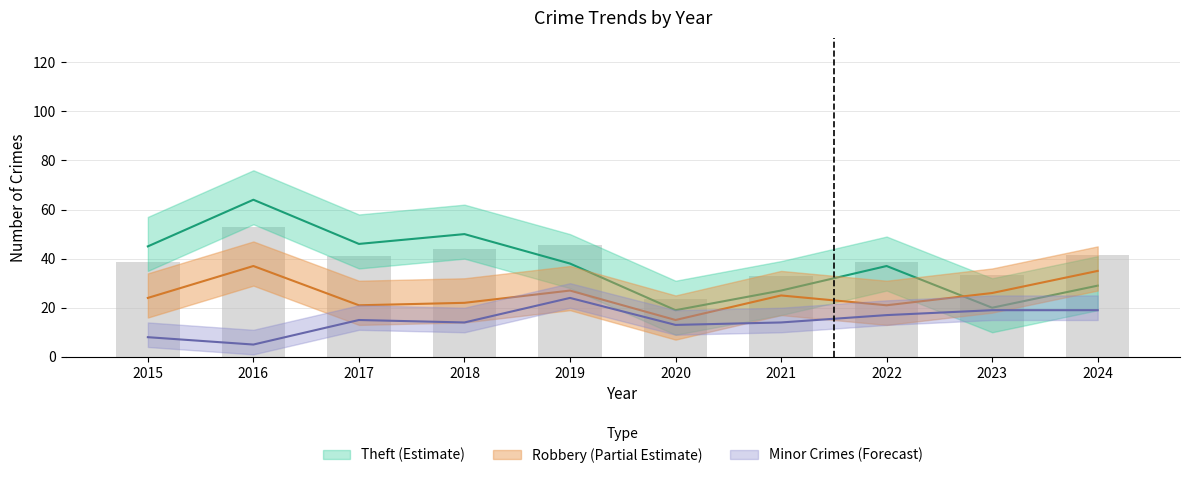

What is the value of the Total bar at the 10th from the left?

41.5